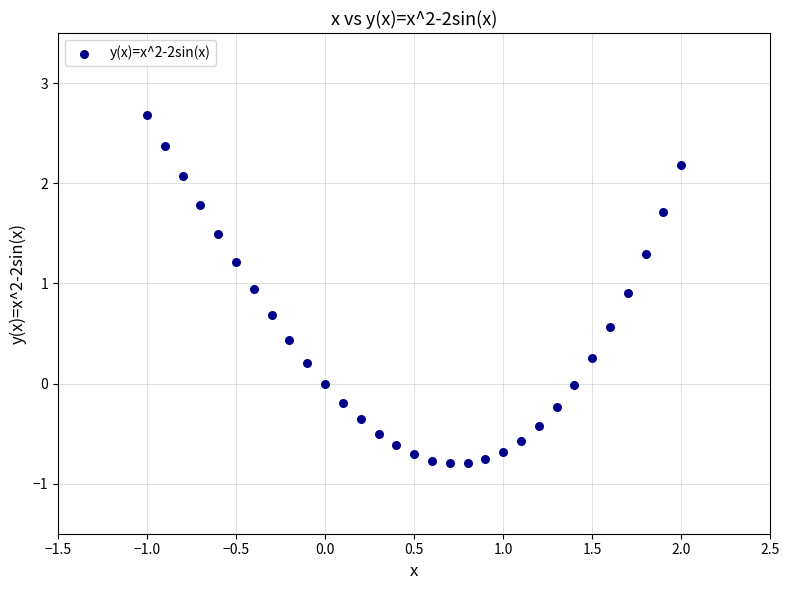

What is the range of Y values (max minus min)?

3.5